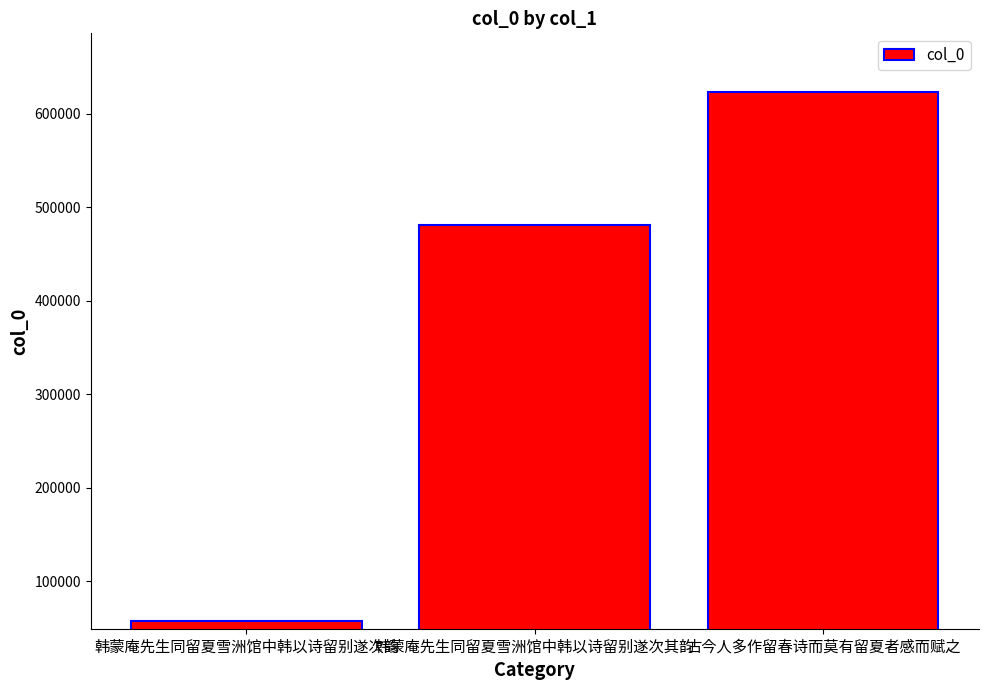

At which label is the value closest to 340674?

韩蒙庵先生同留夏雪洲馆中韩以诗留别遂次其韵